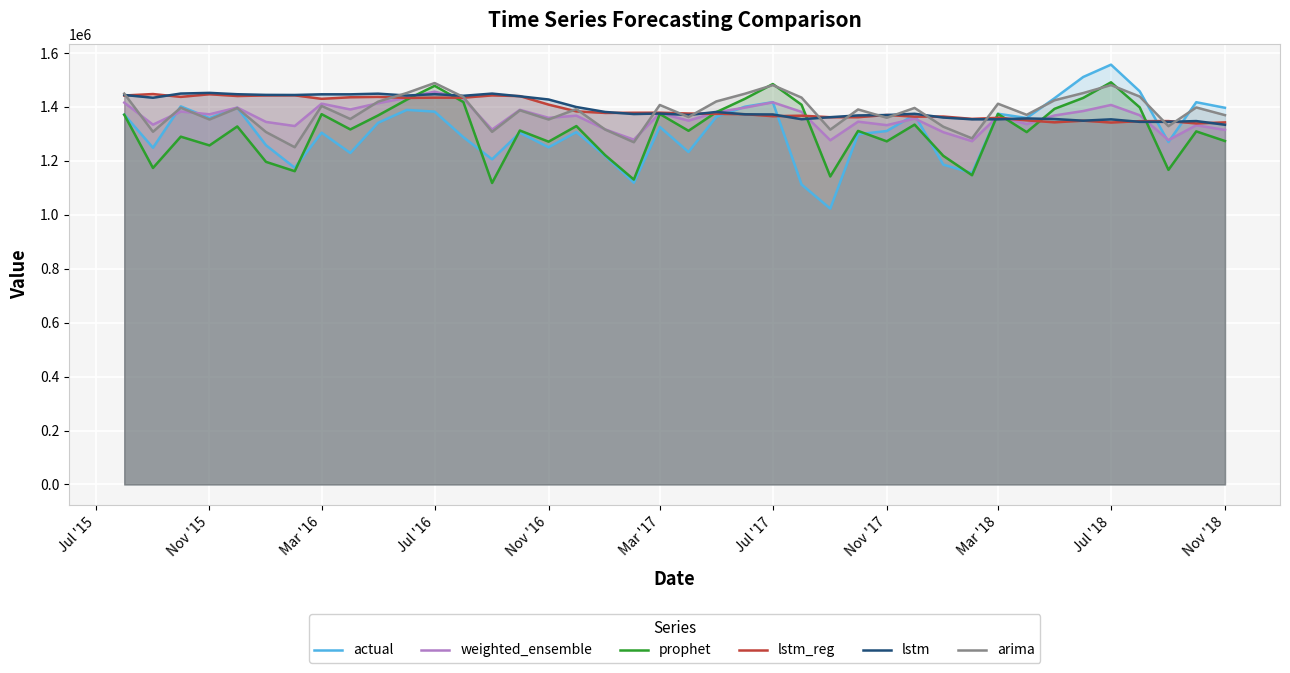

What is the highest value of the actual series?

1557029.0